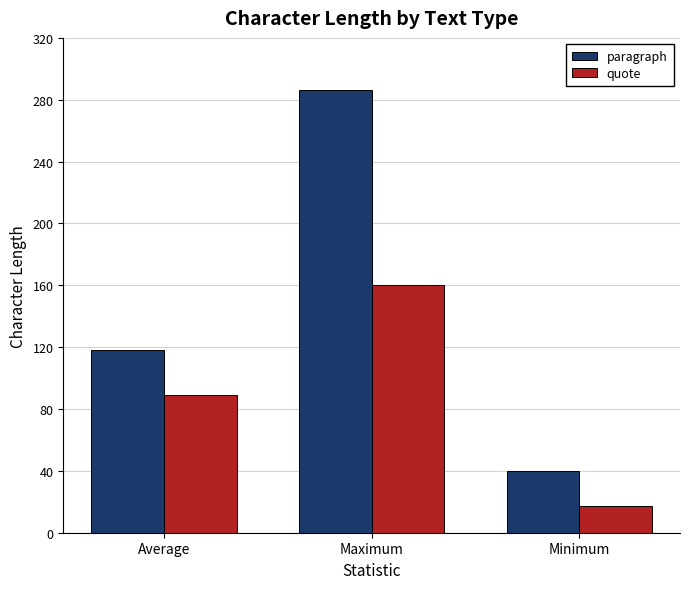

True or false: paragraph has a value of 118.2 at Average.

True